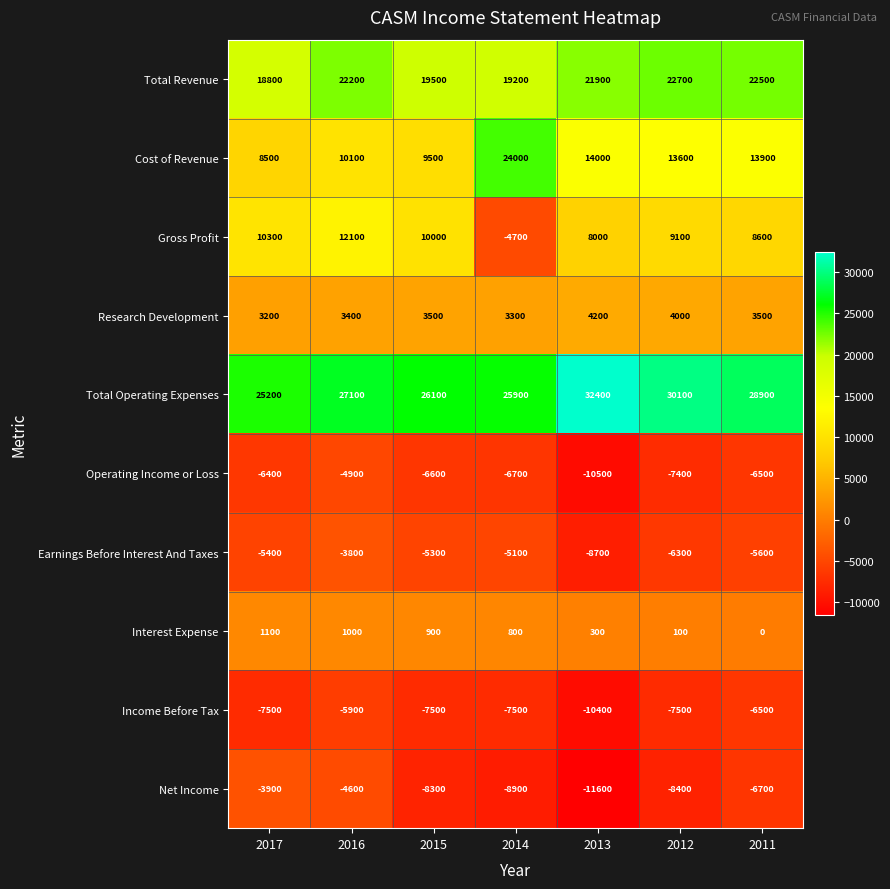

Rank the series at 2016 from highest to lowest value.

Total Operating Expenses, Total Revenue, Gross Profit, Cost of Revenue, Research Development, Interest Expense, Earnings Before Interest And Taxes, Net Income, Operating Income or Loss, Income Before Tax